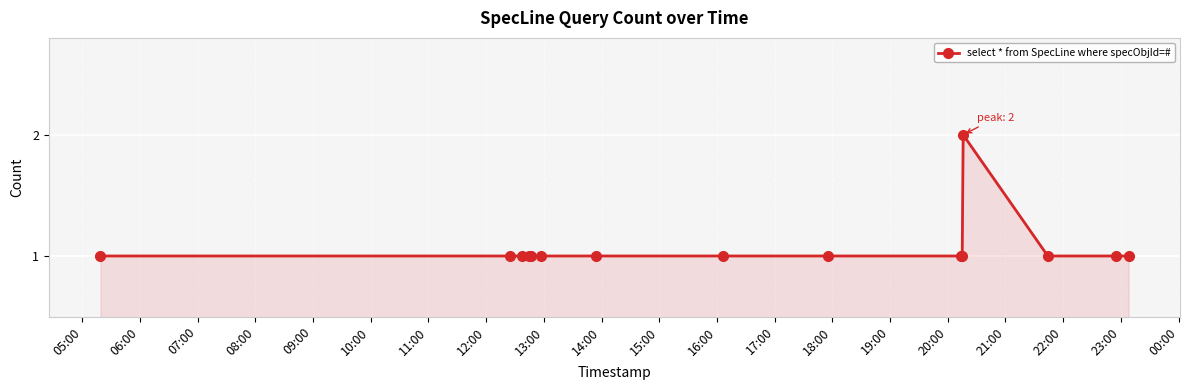

What is the value of the 4th point from the left?

1